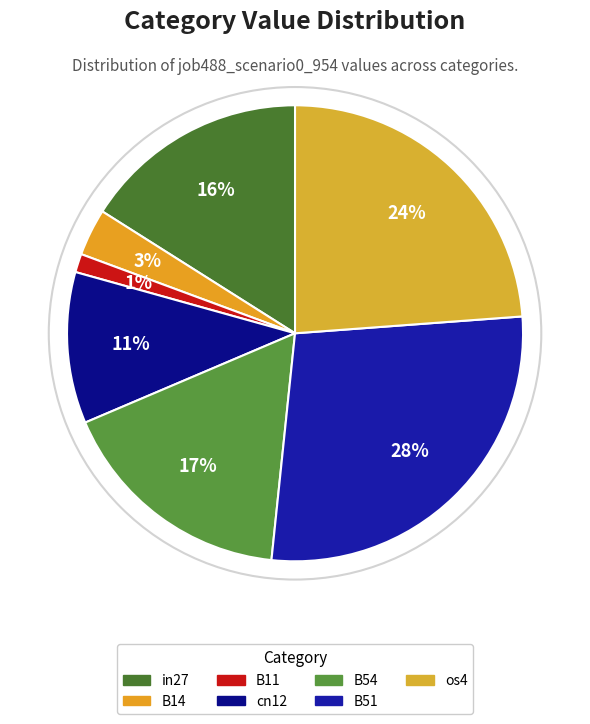

Does any single category account for the majority?

No